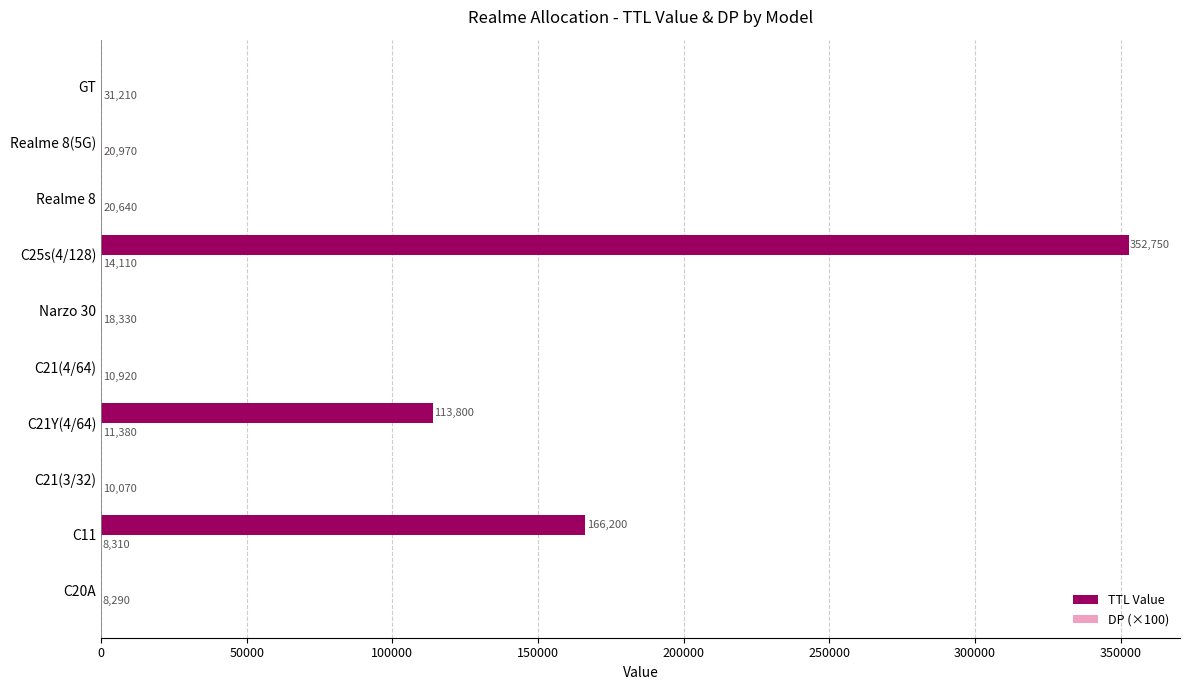

What is the value of the DP (×100) bar at the 8th from the left?

206.4